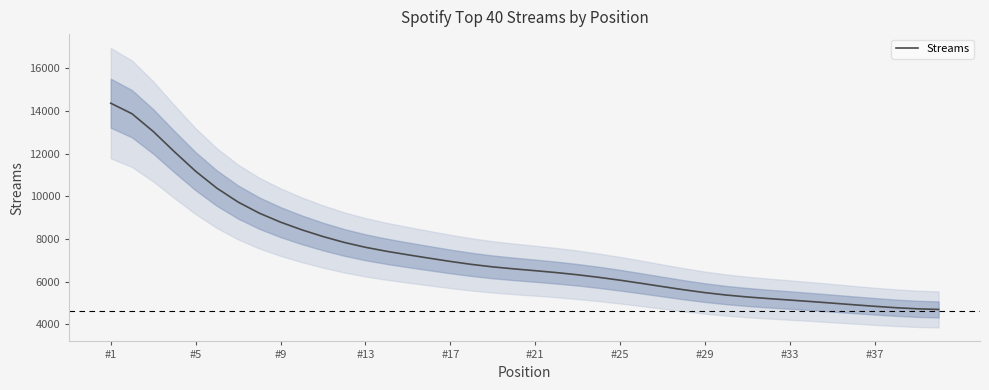

At which label does Streams reach its peak?

#1